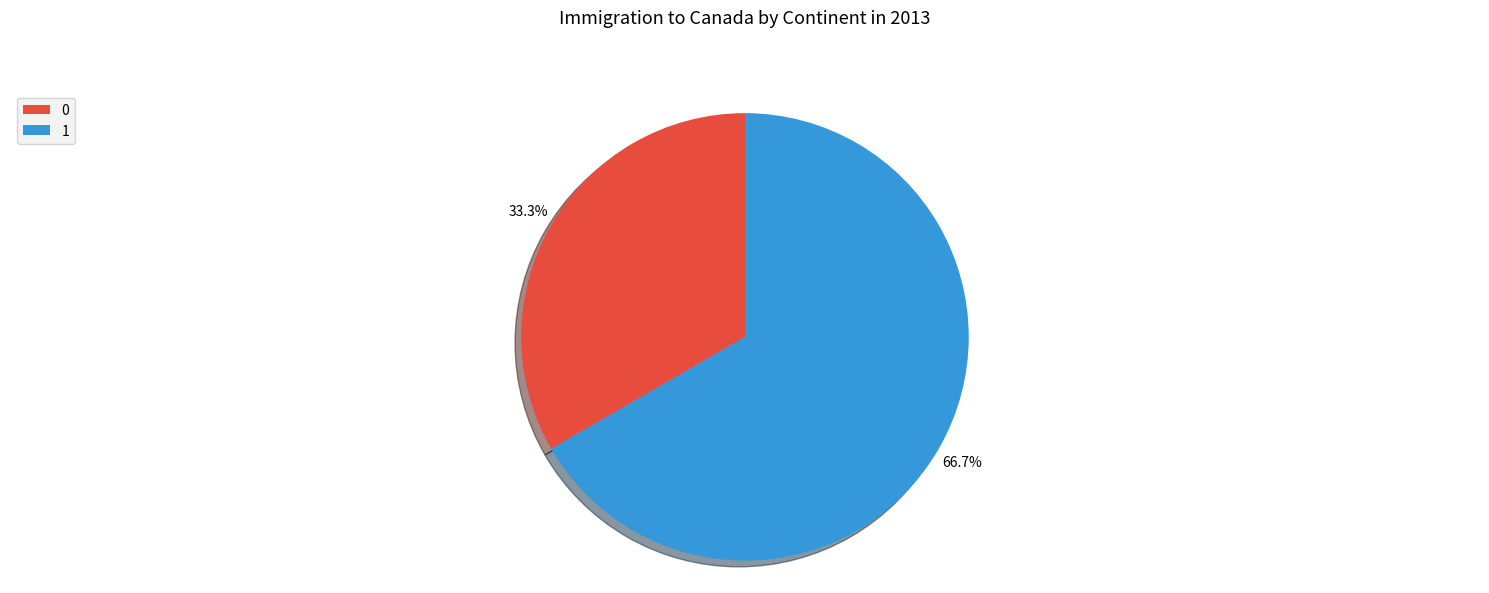

Which slice is the largest?

1